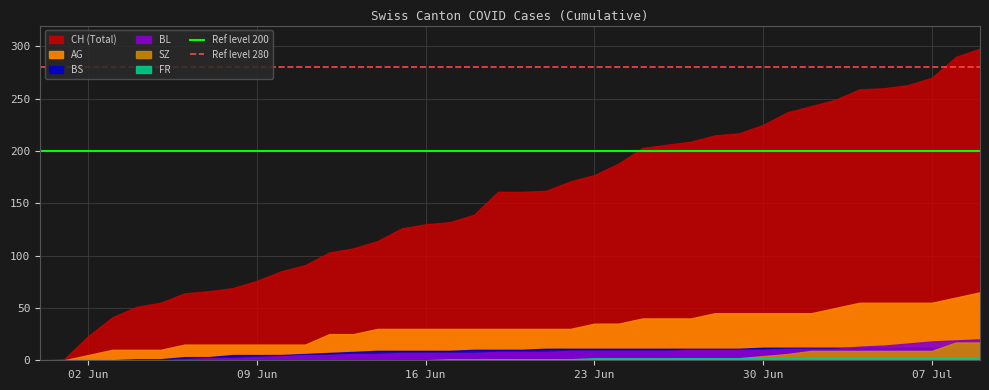

Does the chart have visible grid lines?

Yes